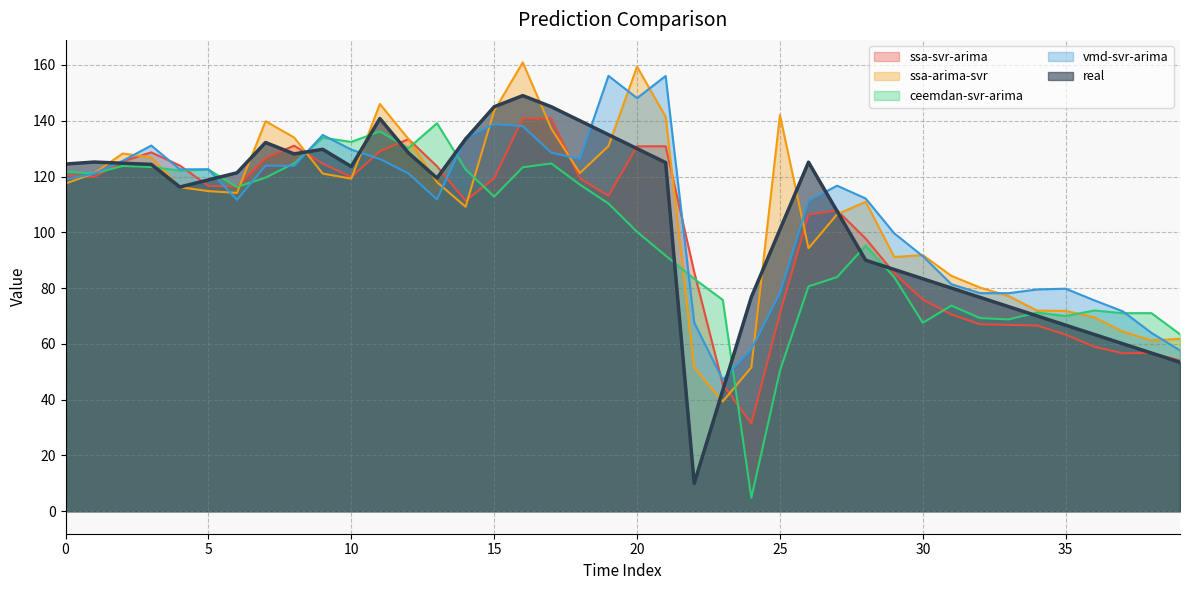

Rank the categories by ssa-svr-arima value from highest to lowest.

16, 17, 12, 8, 21, 20, 11, 3, 7, 2, 9, 4, 13, 0, 1, 10, 15, 18, 5, 6, 19, 14, 27, 26, 28, 22, 29, 30, 25, 31, 32, 33, 34, 35, 36, 38, 37, 39, 23, 24